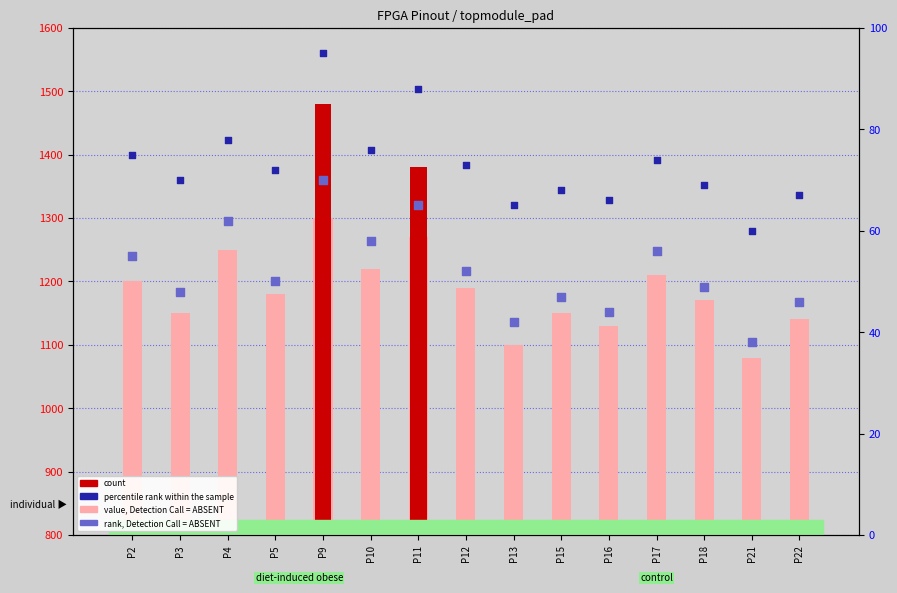

At which category is the sum across all series the highest?

P9